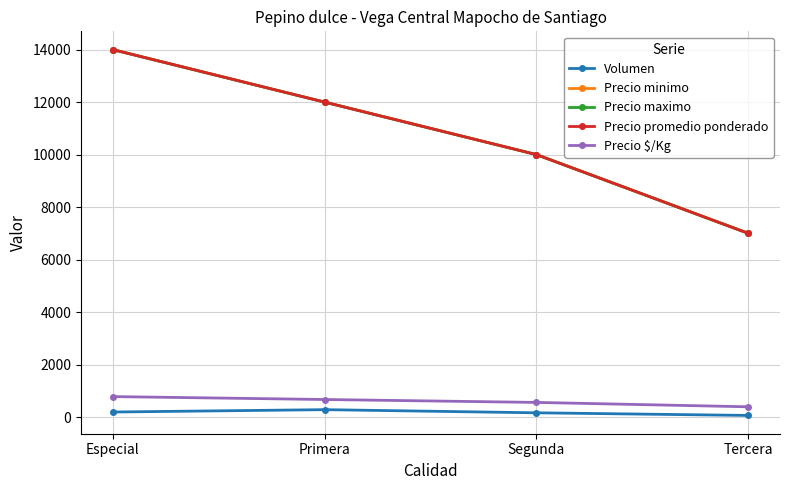

What position from the right is Segunda?

2